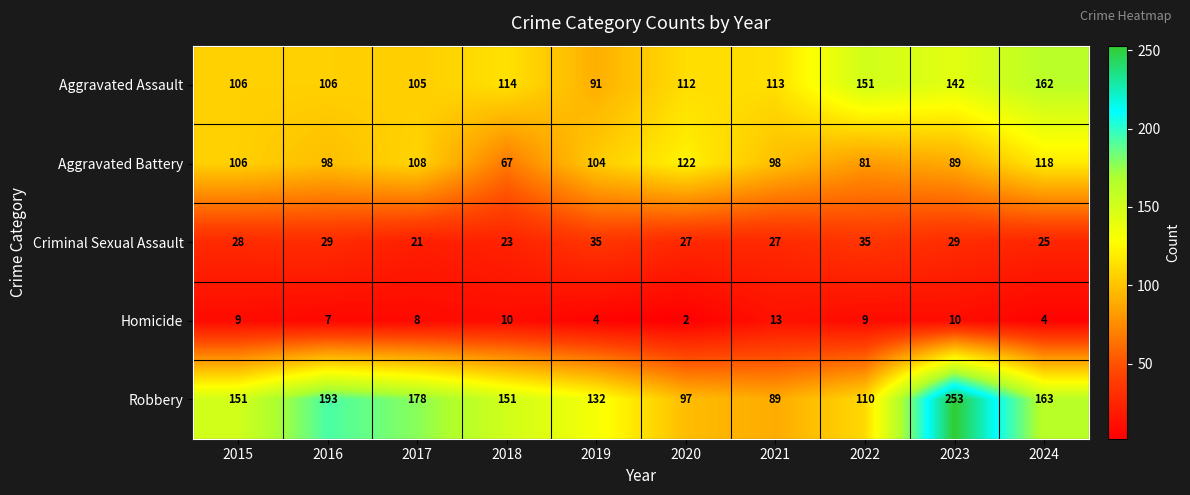

Which category has the highest value across all series?

2023